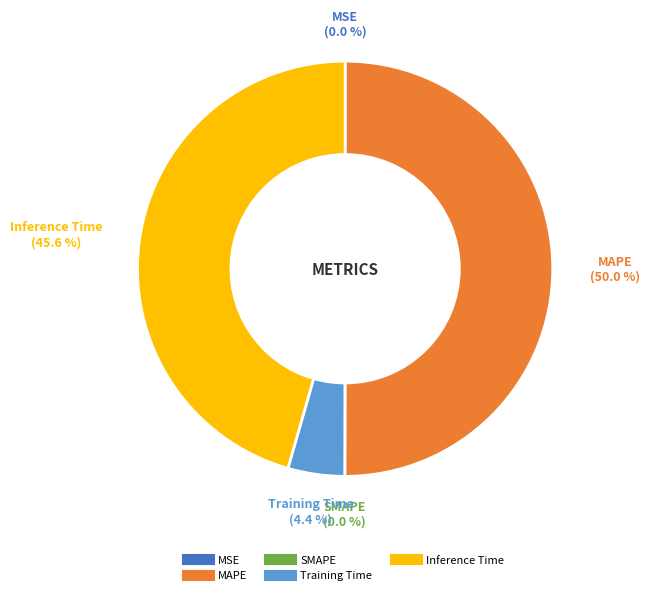

Rank the categories by value from highest to lowest.

MAPE, Inference Time, Training Time, MSE, SMAPE